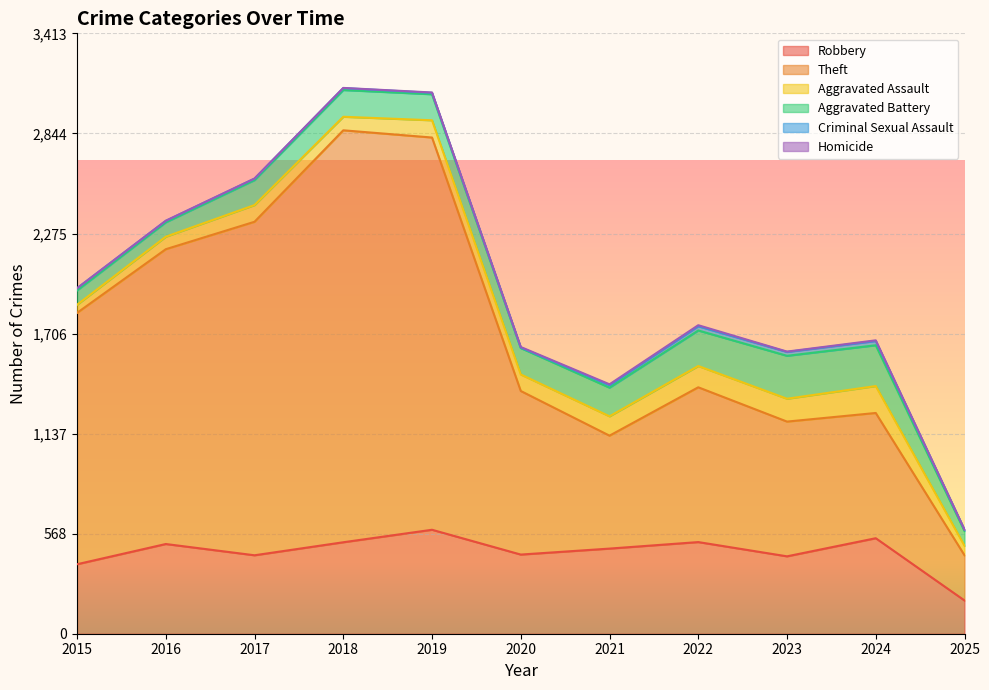

Reading left to right, transcribe all the data shown in this chart.

Robbery: 2015=395	2016=510	2017=446	2018=520	2019=591	2020=450	2021=484	2022=521	2023=440	2024=543	2025=189
Theft: 2015=1429	2016=1676	2017=1896	2018=2342	2019=2230	2020=930	2021=642	2022=880	2023=766	2024=712	2025=257
Aggravated Assault: 2015=46	2016=71	2017=95	2018=77	2019=98	2020=94	2021=110	2022=121	2023=130	2024=153	2025=54
Aggravated Battery: 2015=82	2016=82	2017=142	2018=152	2019=148	2020=150	2021=163	2022=202	2023=244	2024=232	2025=84
Criminal Sexual Assault: 2015=12	2016=8	2017=8	2018=11	2019=8	2020=3	2021=14	2022=24	2023=22	2024=24	2025=7
Homicide: 2015=0	2016=1	2017=1	2018=1	2019=2	2020=3	2021=5	2022=6	2023=2	2024=4	2025=1